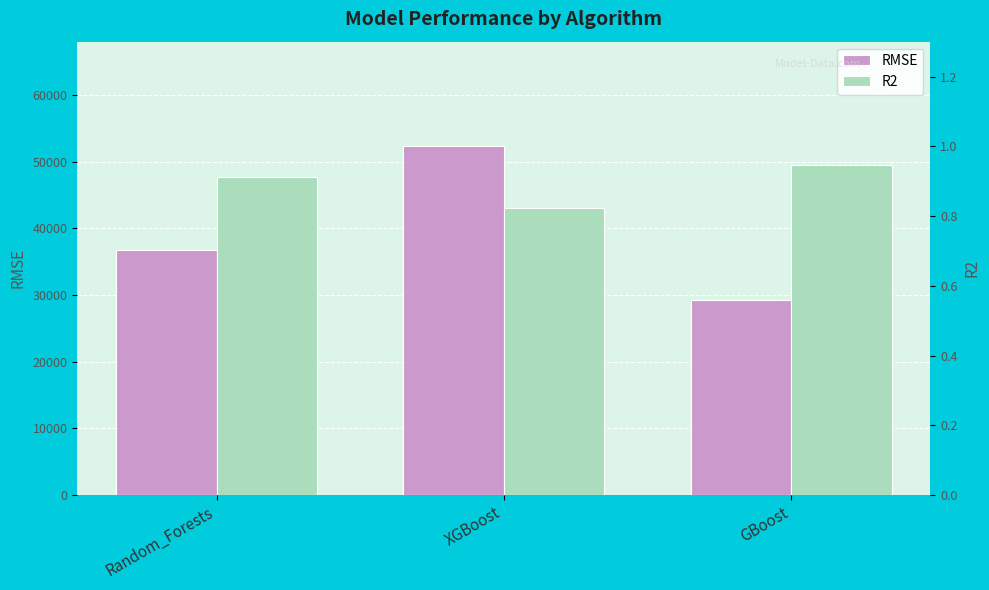

List the series in order of their overall mean, lowest first.

R2, RMSE